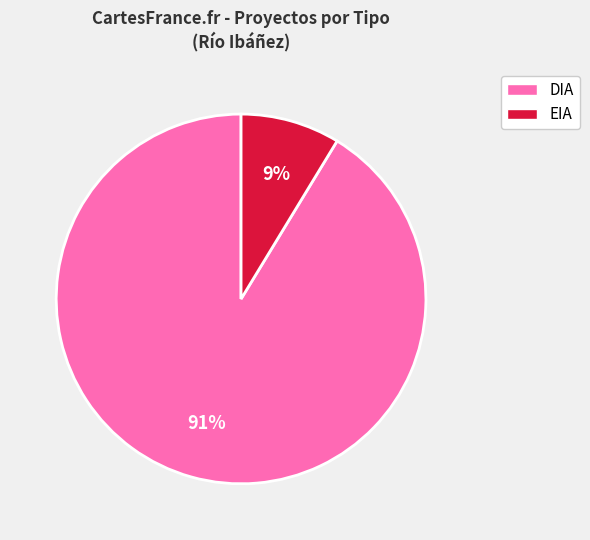

Do EIA and DIA together represent more than half of the pie?

Yes